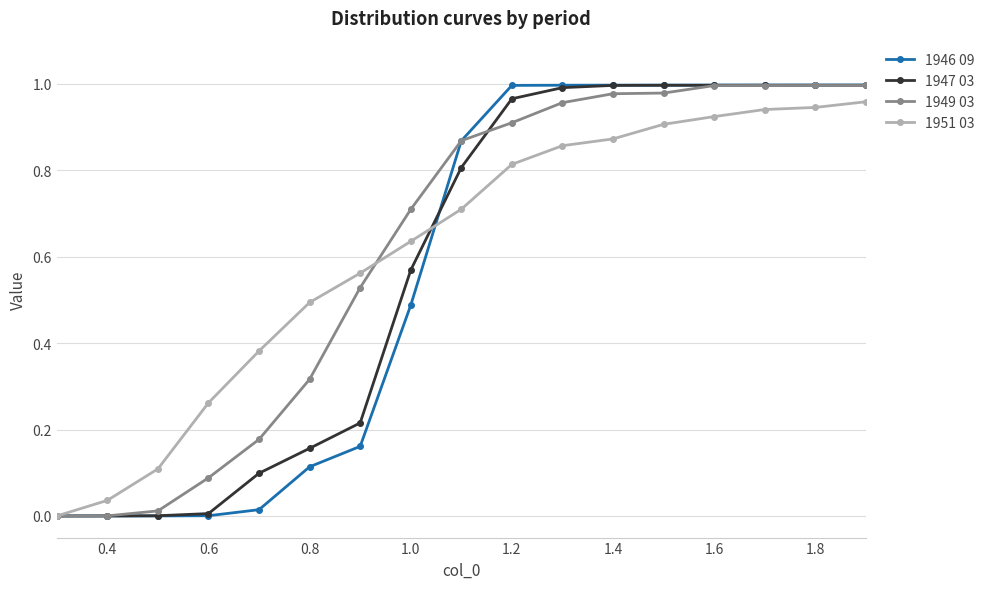

Is this an area chart (filled region under the line)?

No